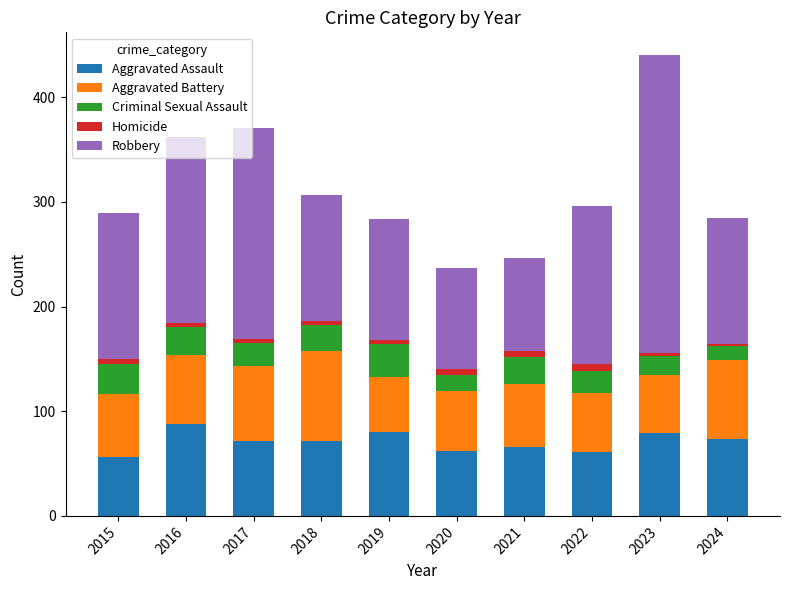

How many data points does each series have?

10